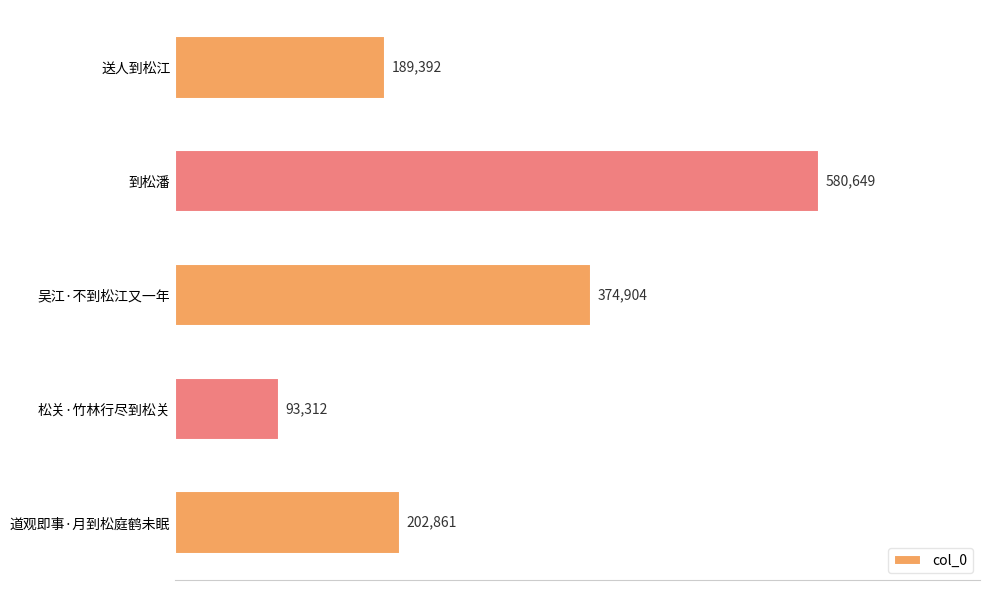

List the labels in order of value, smallest first.

松关·竹林行尽到松关, 送人到松江, 道观即事·月到松庭鹤未眠, 吴江·不到松江又一年, 到松潘